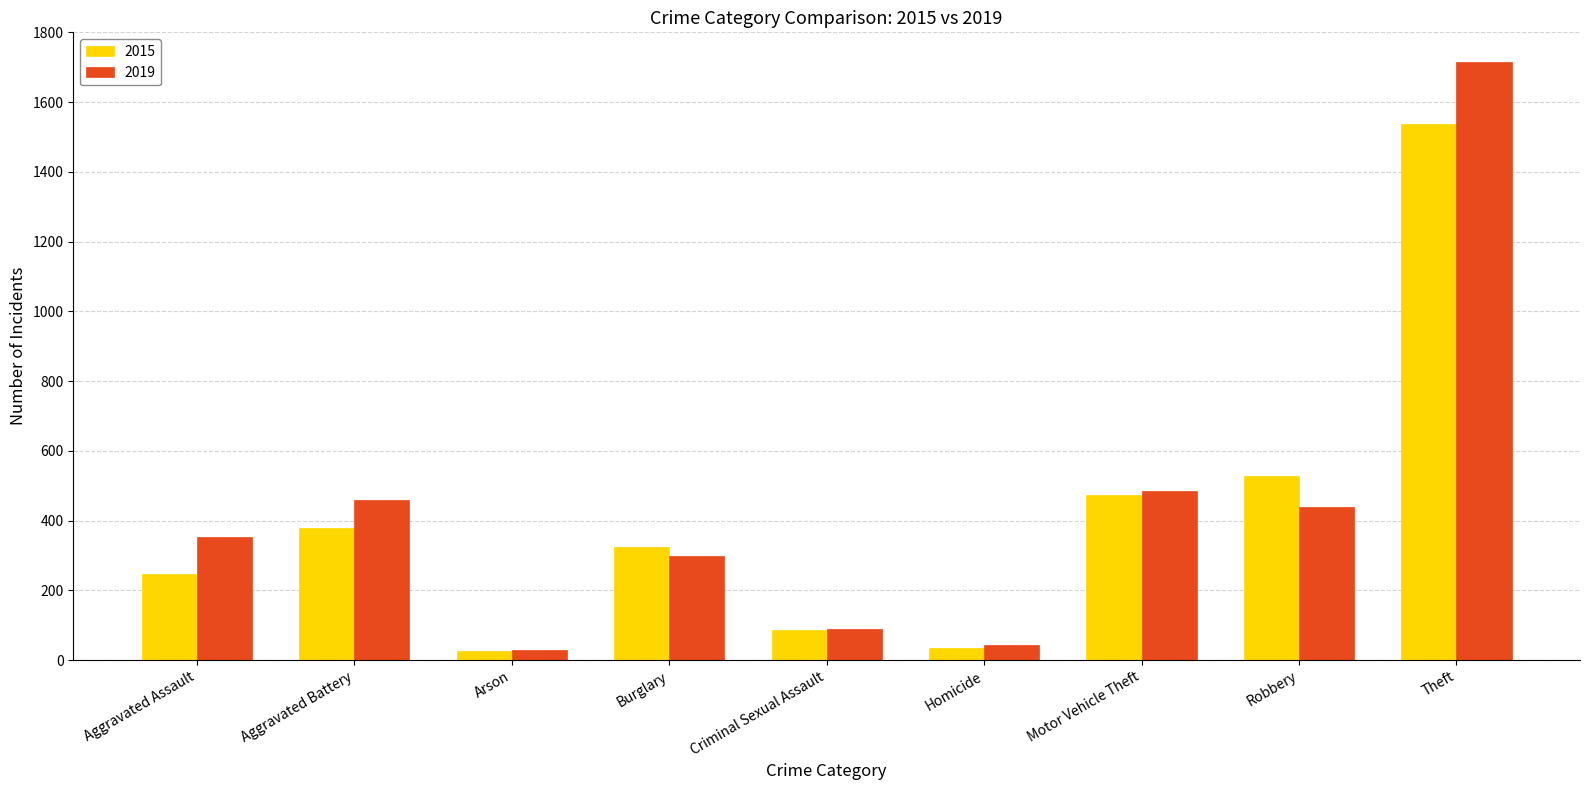

At which label is 2019 closest to 871?

Motor Vehicle Theft